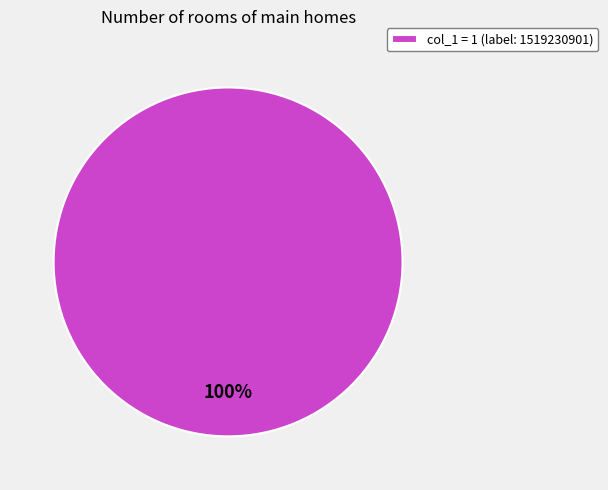

Is there a majority slice in this chart?

Yes